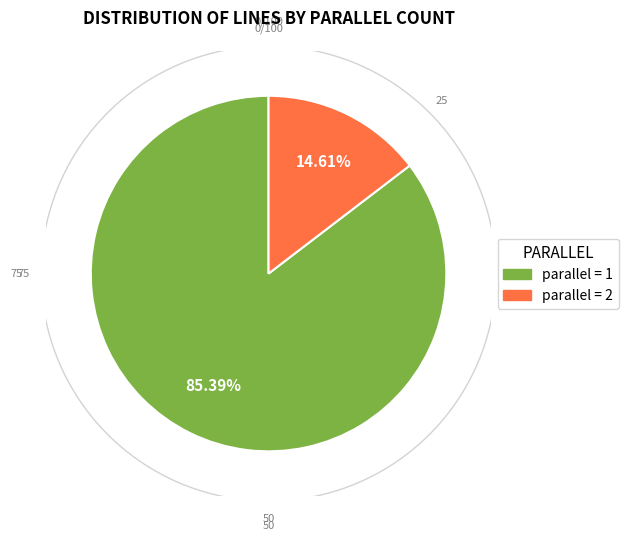

Is there a majority slice in this chart?

Yes